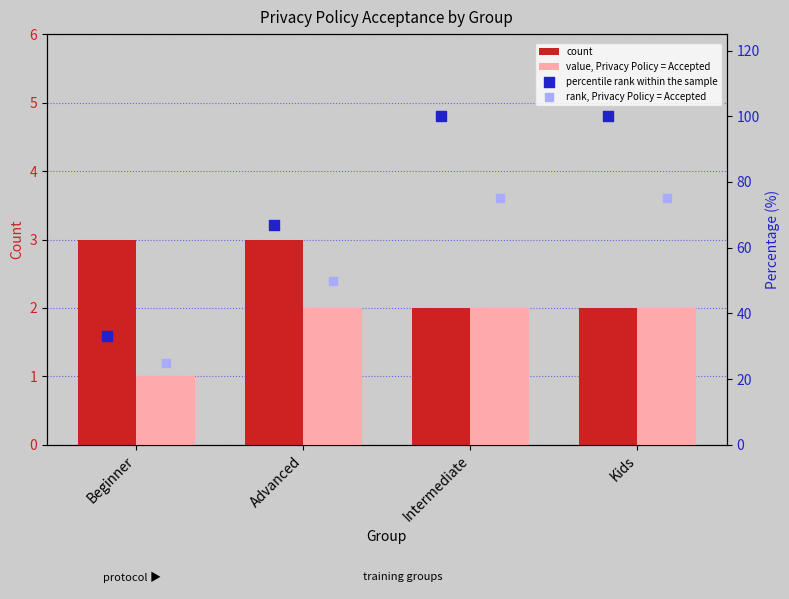

Which series has the largest total across all categories?

percentile rank within the sample